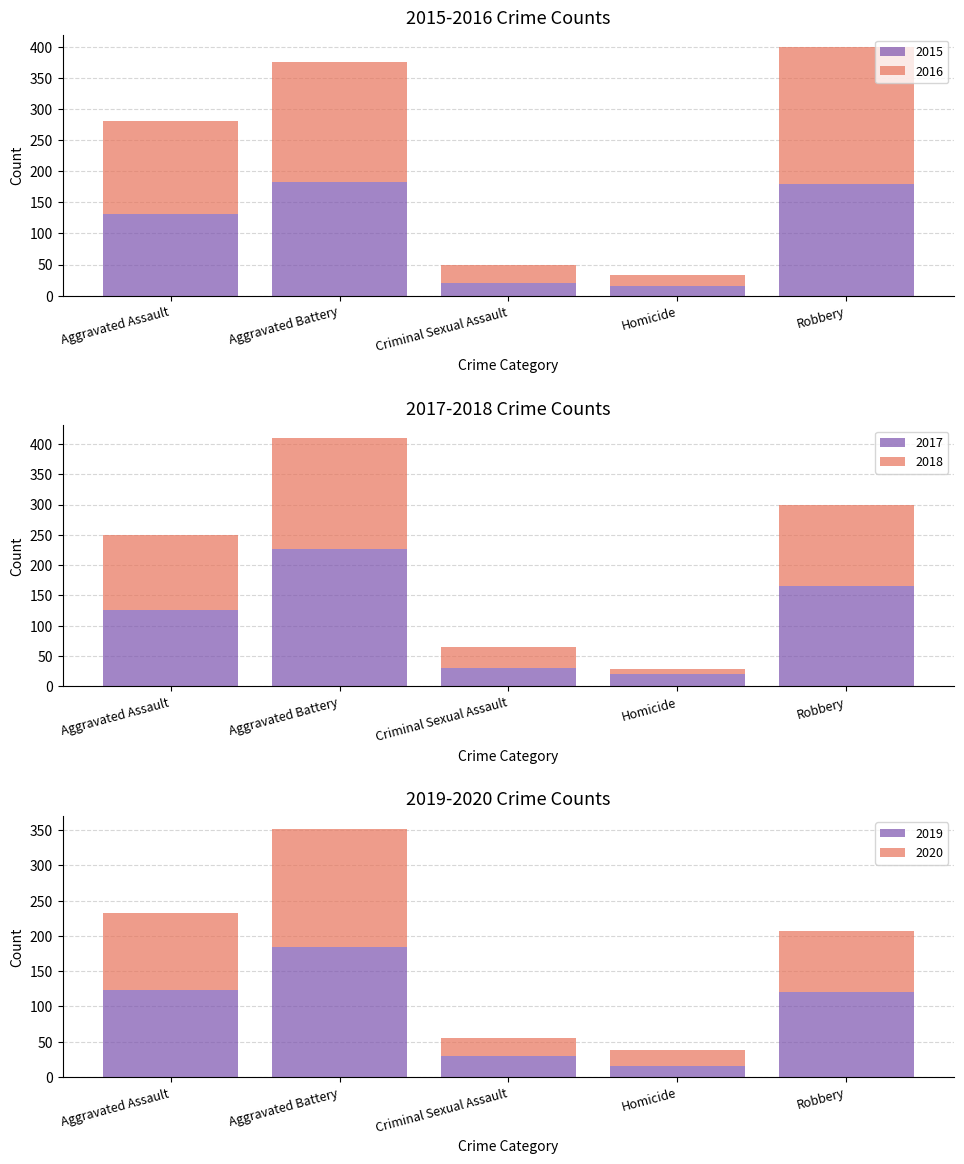

What is the label of the 1st bar from the right?

Robbery